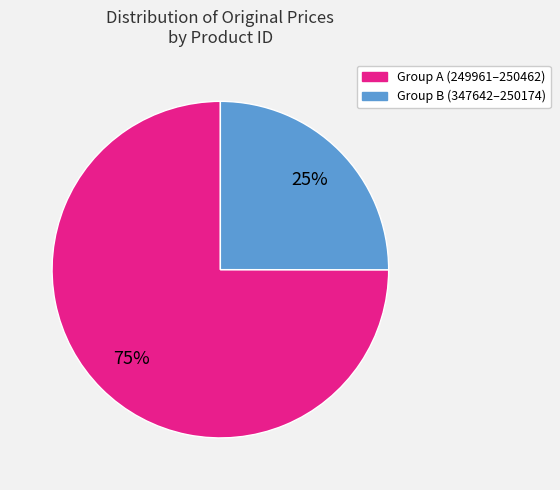

Which slice is the largest?

Group A (249961–250462)